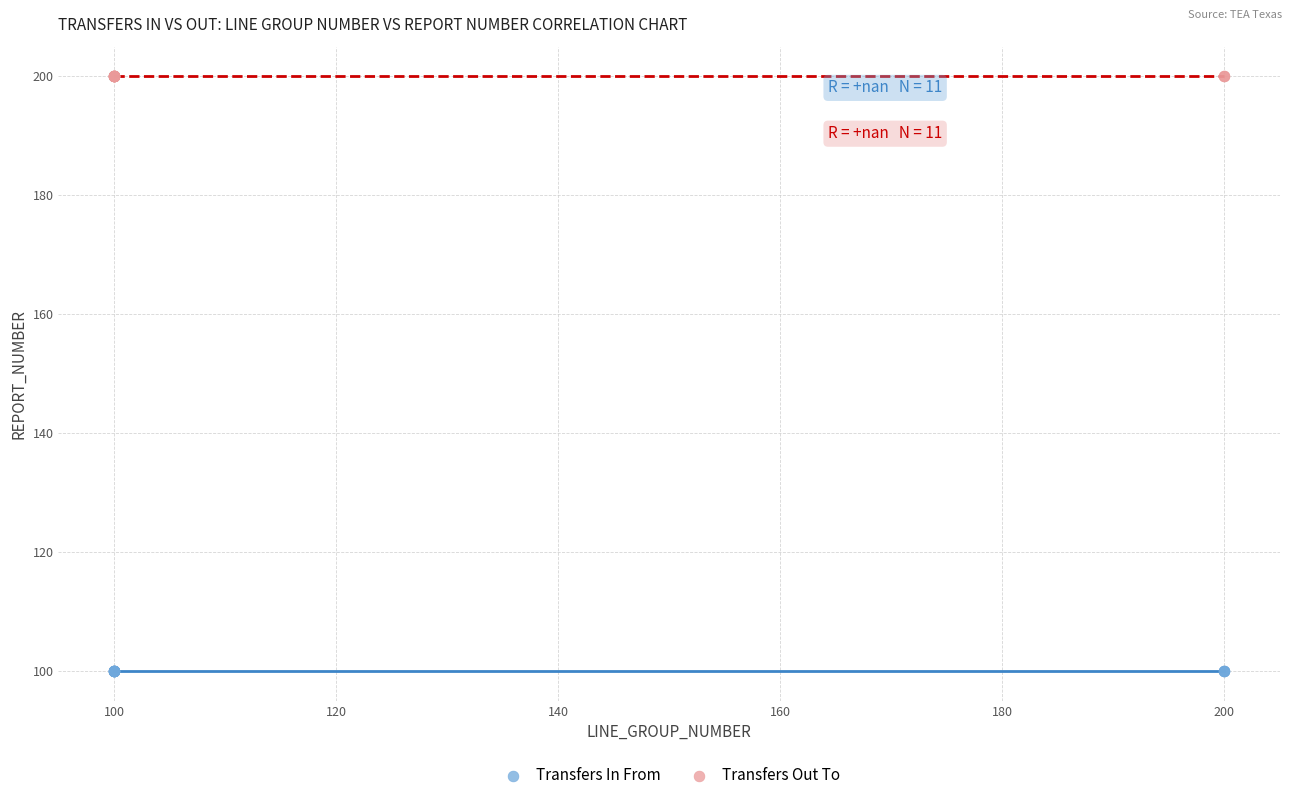

What are all the series names shown in the legend?

Transfers In From, Transfers Out To